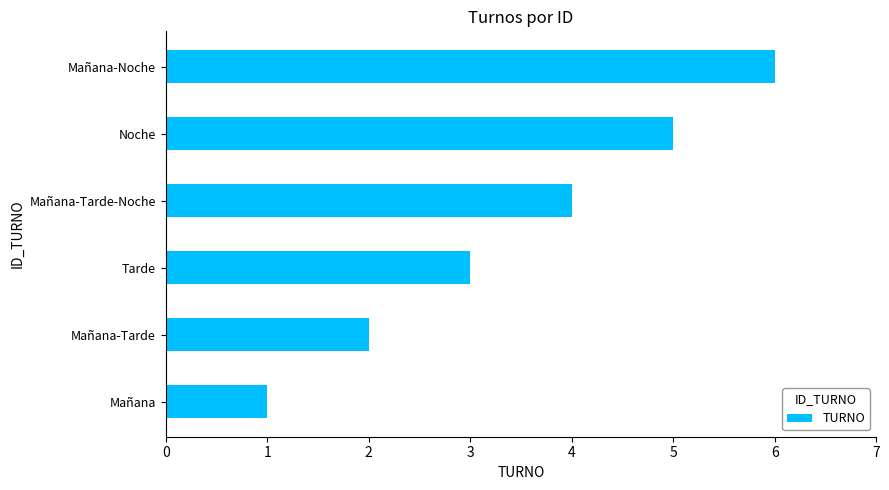

What is the change in value from Mañana to Tarde?

+2